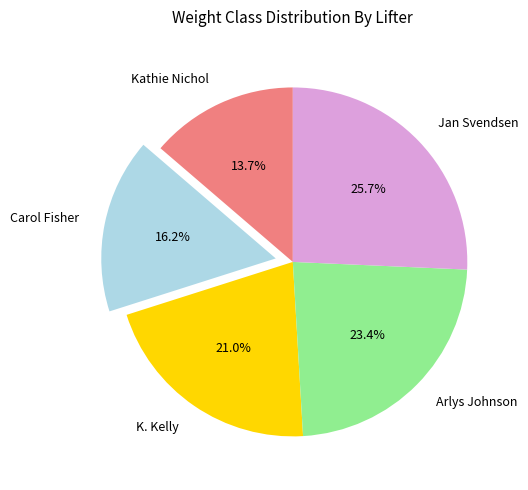

How many slices are in this pie chart?

5